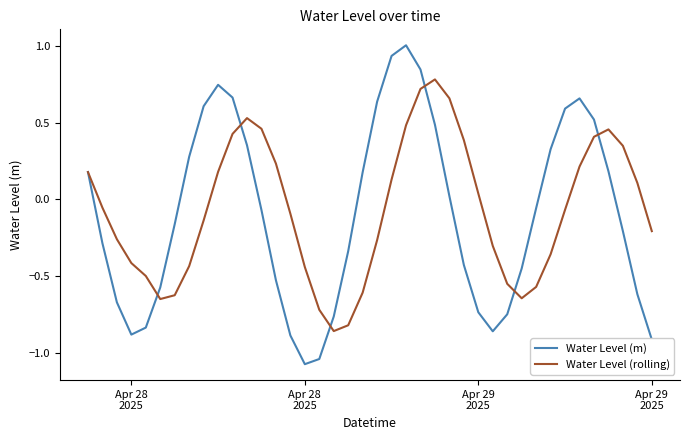

Which series has the largest range (max minus min)?

Water Level (m)